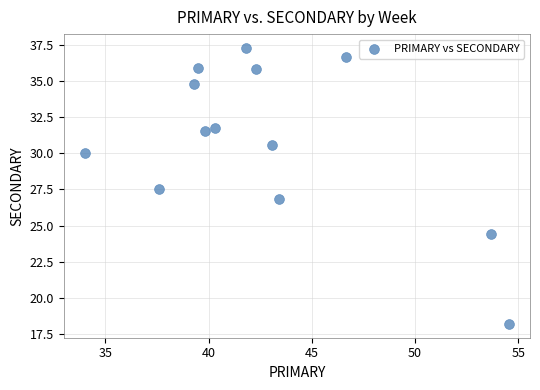

What is the range of X values (max minus min)?

20.5